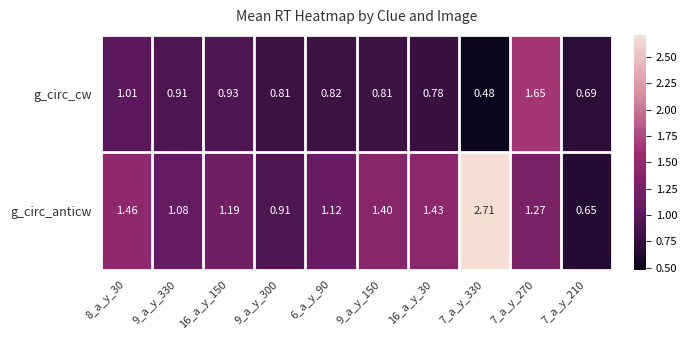

Which series has the largest range (max minus min)?

g_circ_anticw